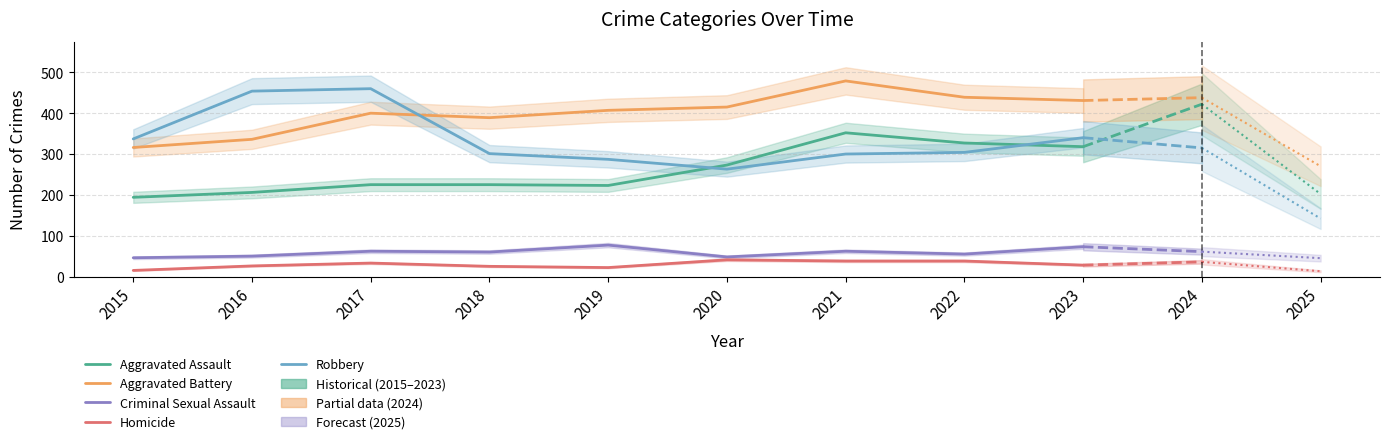

What is the value of the Aggravated Assault point at the 3rd from the left?

225